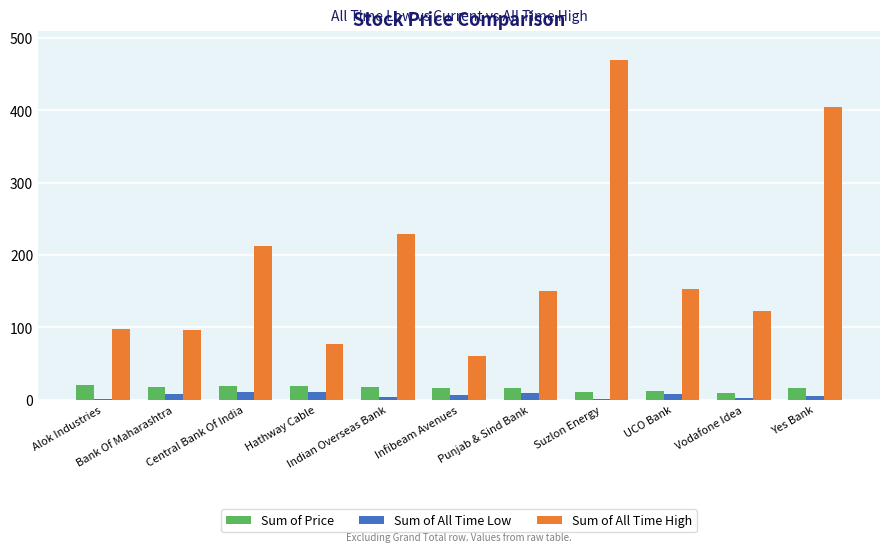

What is the difference between the Sum of Price values at Indian Overseas Bank and Alok Industries?

2.8